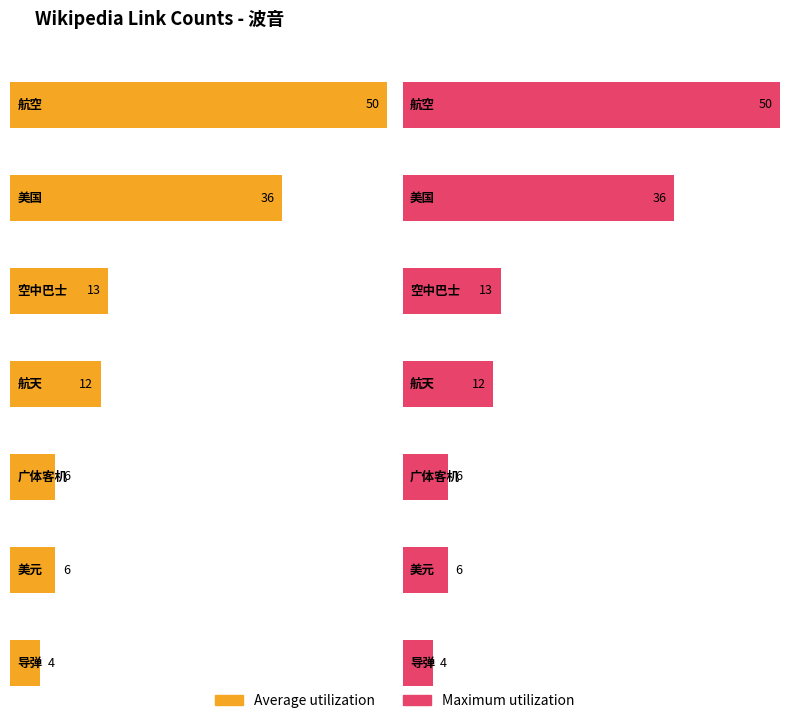

The value of Average utilization at 资产 is 2. True or false?

False